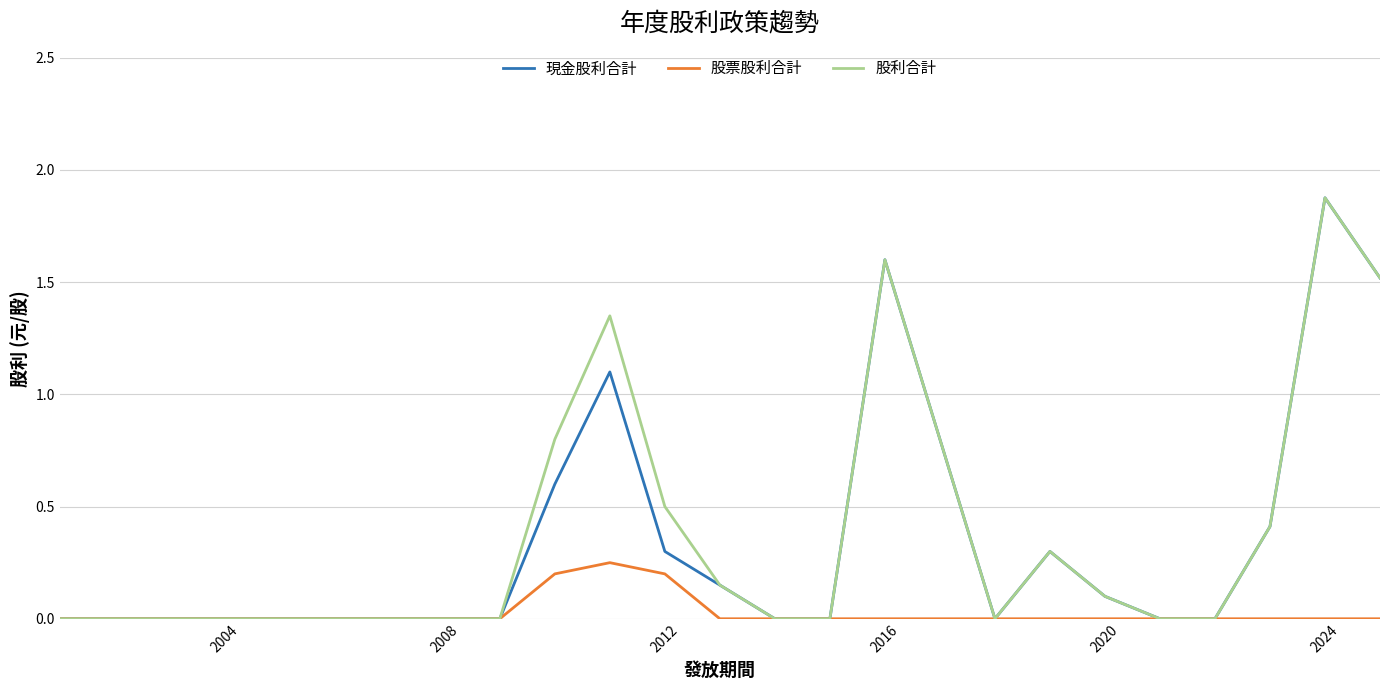

What is the greatest value displayed?

1.9